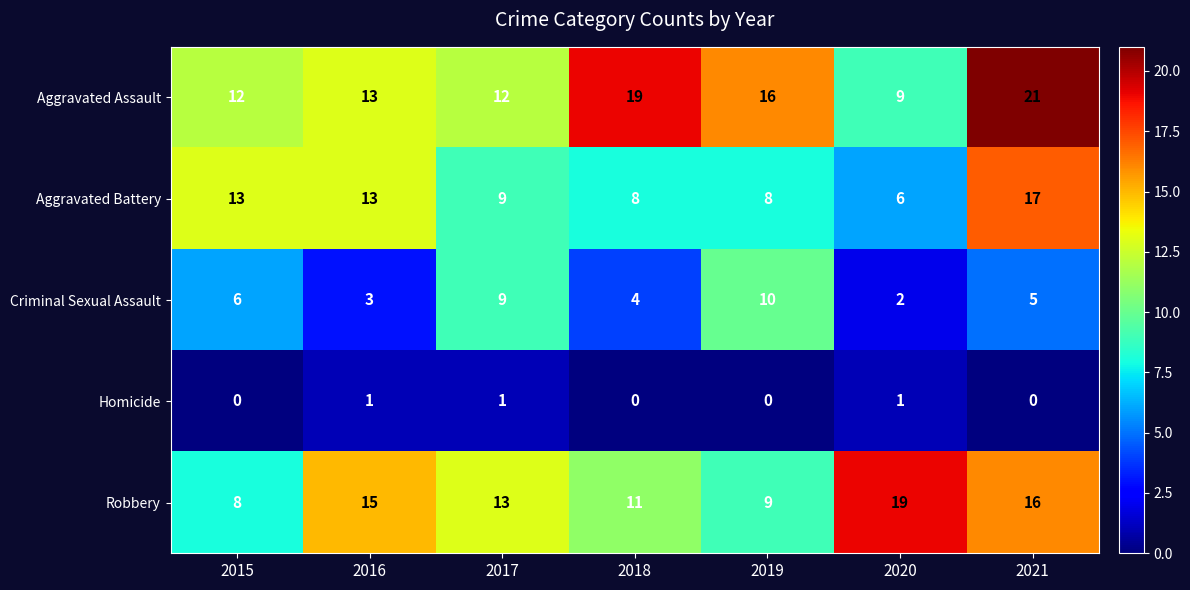

Which series has the largest range (max minus min)?

Aggravated Assault